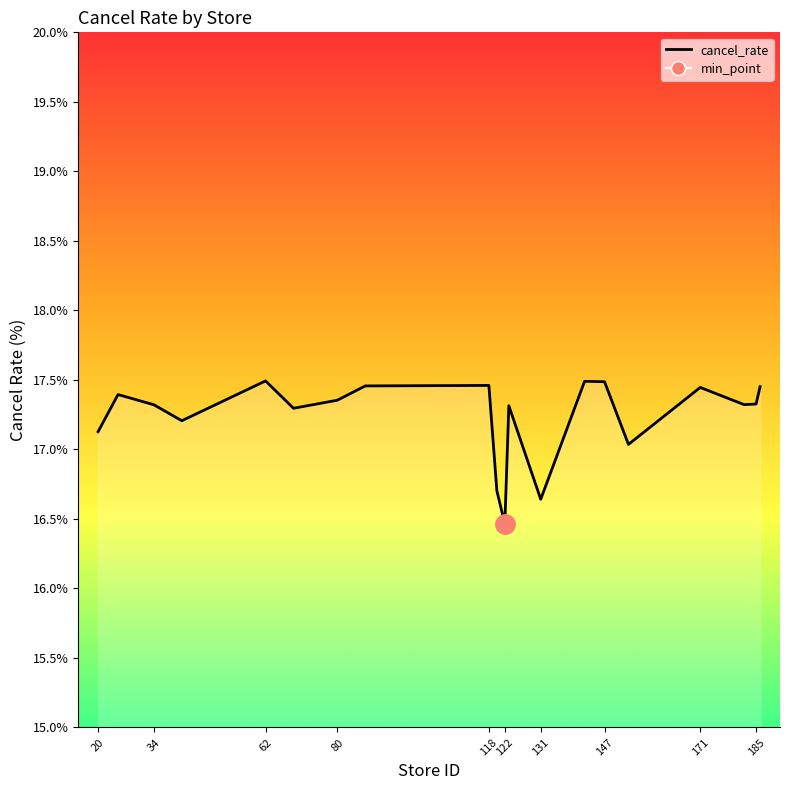

Approximately how many times larger is the value at 131 compared to 171?

1.0